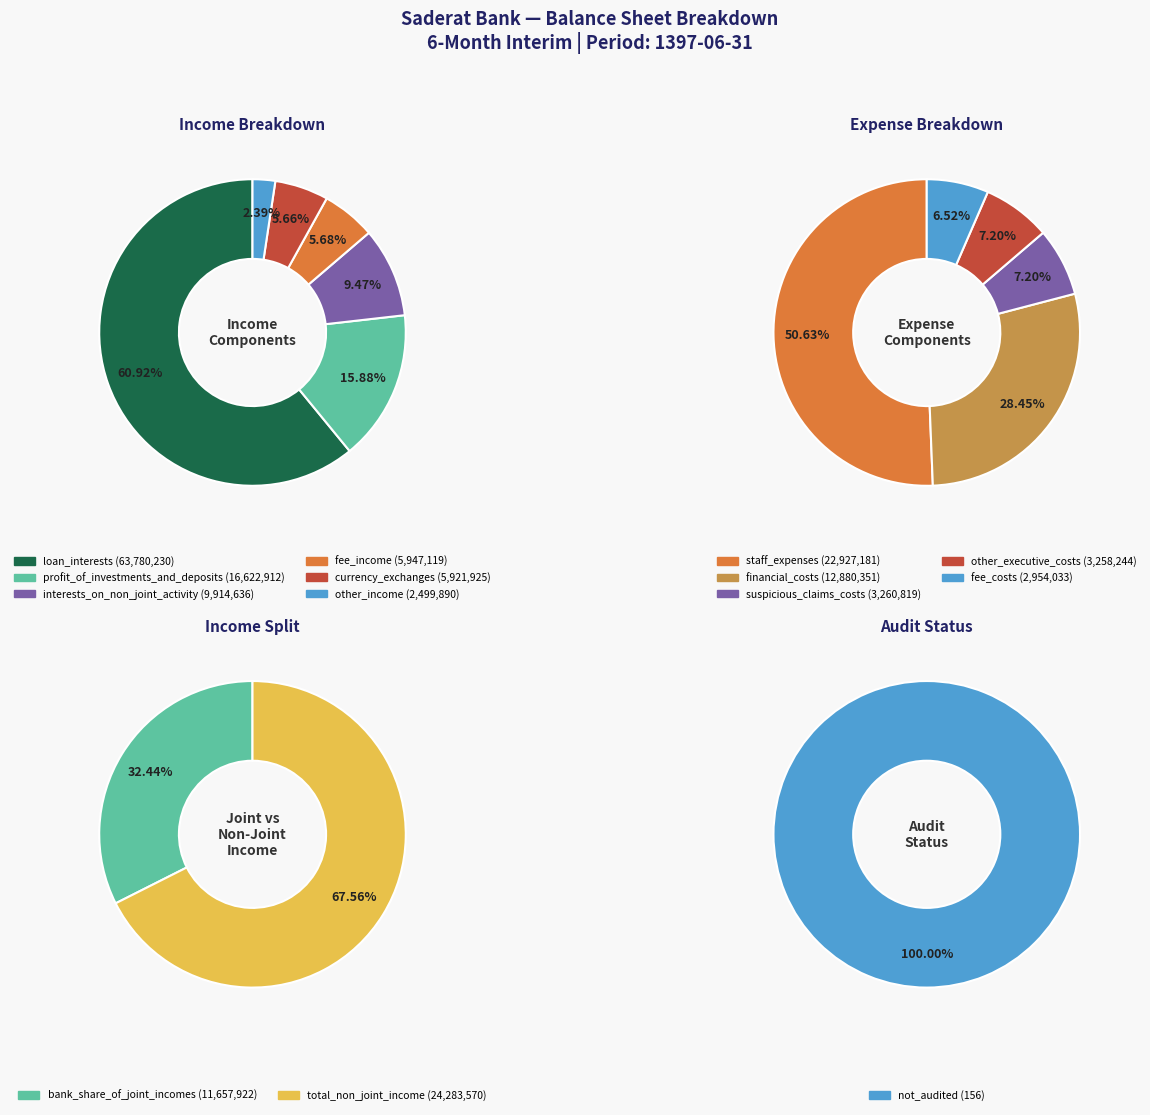

Which slice is the largest?

loan_interests